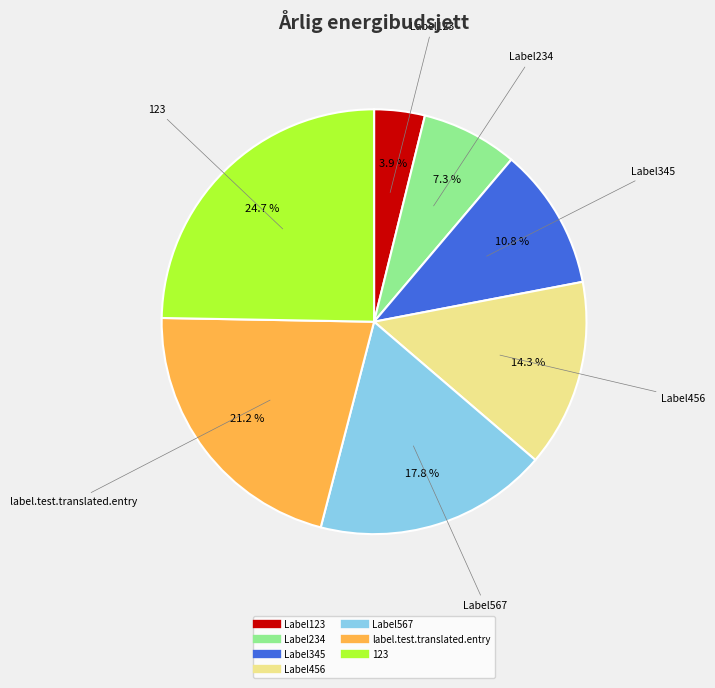

To the nearest percent, what is the combined percentage of label.test.translated.entry and Label345?

32%